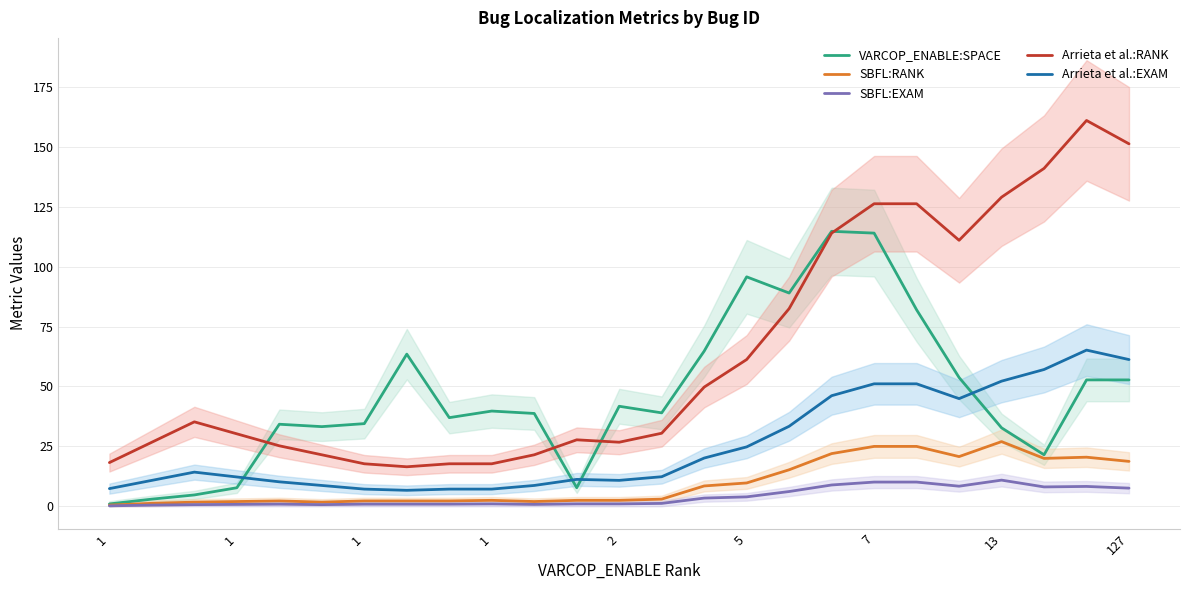

Reading right to left, list all the values displayed in this chart.

VARCOP_ENABLE:SPACE: 52.8	52.8	21.5	32.8	53.8	82.0	114.0	114.8	89.0	95.8	64.8	39.0	41.8	7.8	38.8	39.8	37.0	63.5	34.5	33.2	34.2	7.8	4.8	3.0	1.0
SBFL:RANK: 18.8	20.5	20.0	27.0	20.8	25.0	25.0	22.0	15.2	9.8	8.5	3.0	2.5	2.5	2.0	2.5	2.2	2.2	2.2	1.8	2.2	2.0	1.8	1.2	0.5
SBFL:EXAM: 7.6	8.3	8.1	10.9	8.4	10.1	10.1	8.9	6.2	3.9	3.4	1.2	1.0	1.0	0.8	1.0	0.9	0.9	0.9	0.7	0.9	0.8	0.7	0.5	0.2
Arrieta et al.:RANK: 151.2	161.0	141.0	129.0	111.0	126.2	126.2	114.0	82.5	61.2	49.8	30.5	26.8	27.8	21.5	17.8	17.8	16.5	17.8	21.5	25.2	30.2	35.2	26.8	18.2
Arrieta et al.:EXAM: 61.2	65.2	57.1	52.2	44.9	51.1	51.1	46.2	33.4	24.8	20.1	12.3	10.8	11.2	8.7	7.2	7.2	6.7	7.2	8.7	10.2	12.2	14.3	10.8	7.4